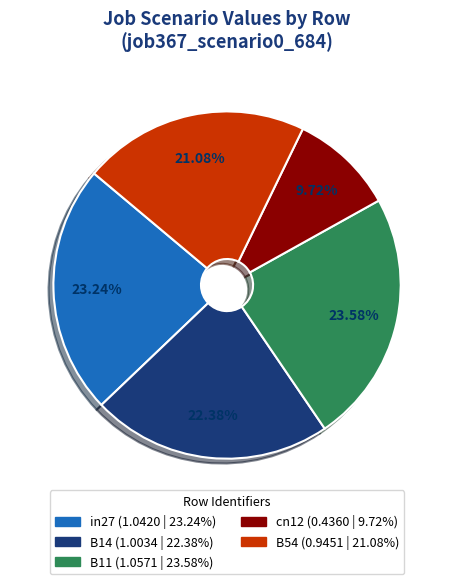

What is the total percentage of B11 and B54?

44.7%